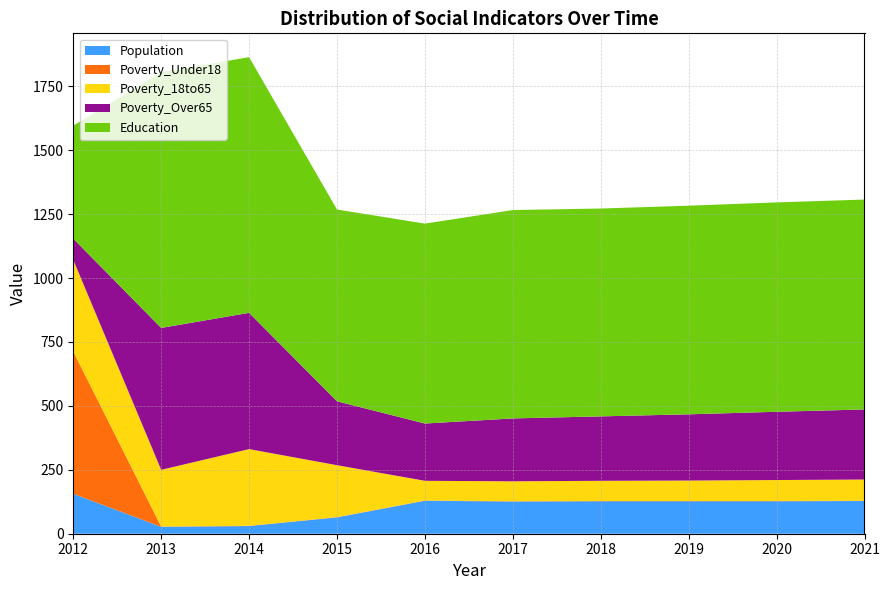

What is the total value across all series at 2012?

1596